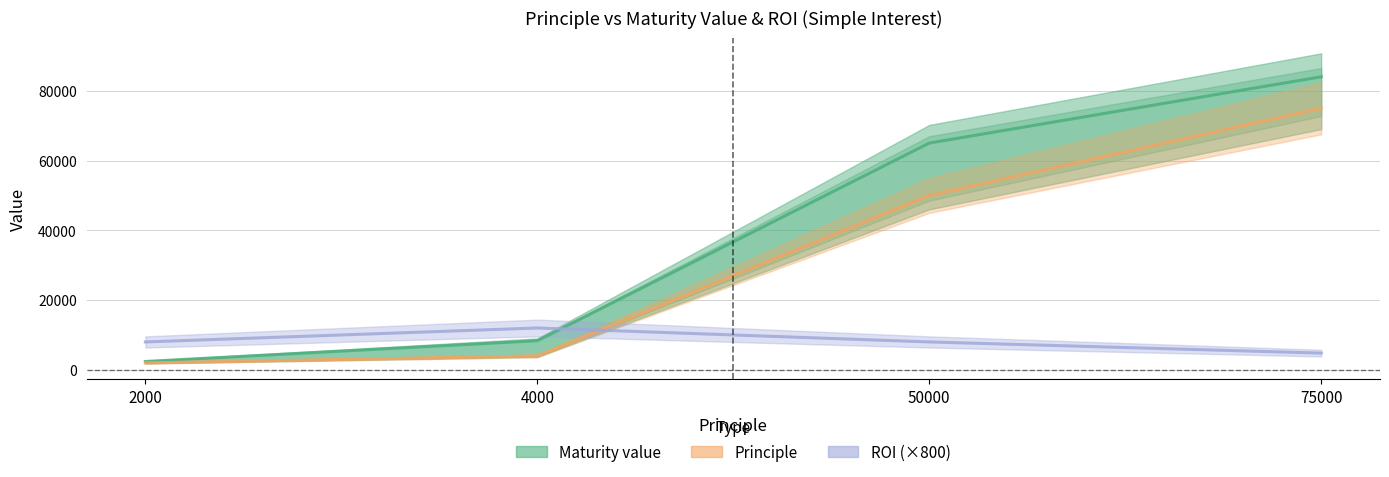

What are all the series names shown in the legend?

Maturity value, Principle, ROI (×800)